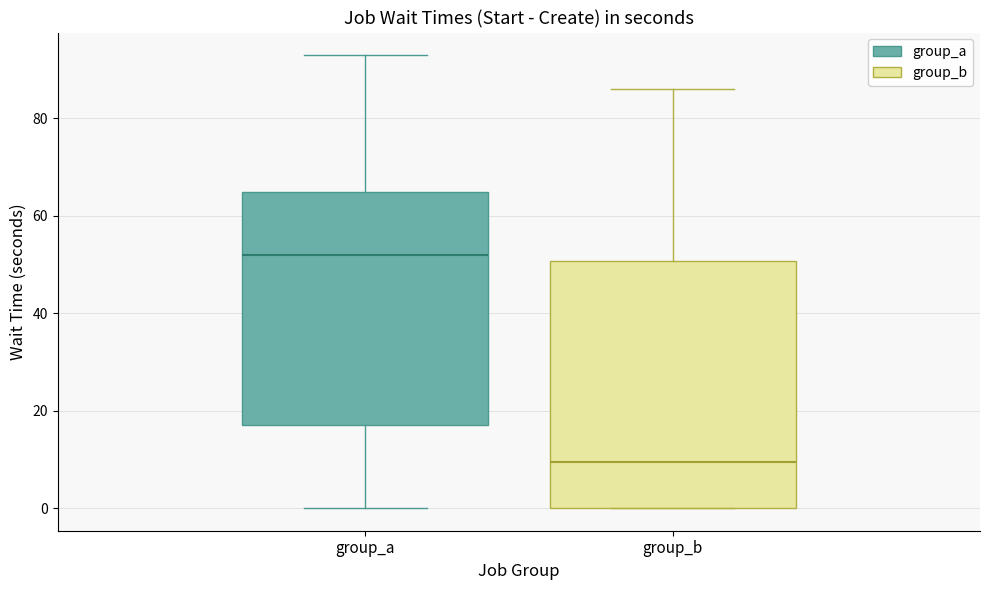

Which box has the lowest median line?

group_b